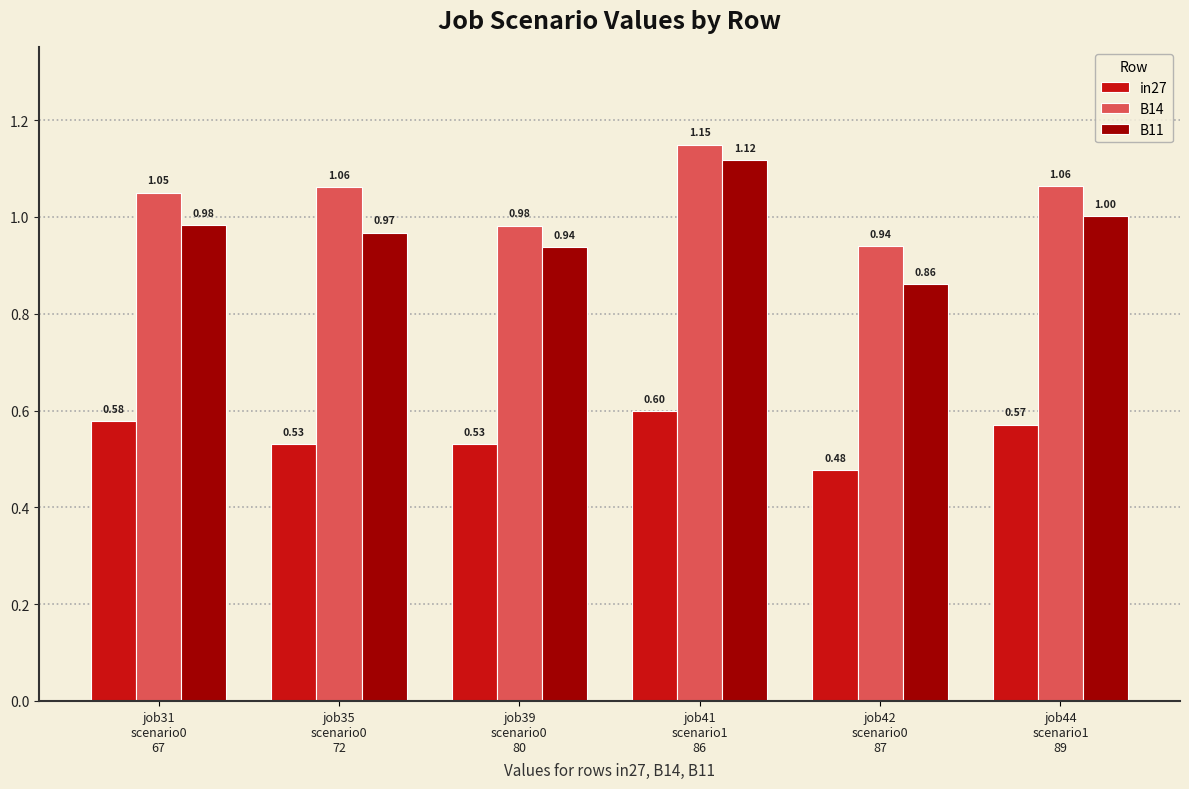

What is the difference between the B14 values at job42
scenario0
87 and job35
scenario0
72?

0.1